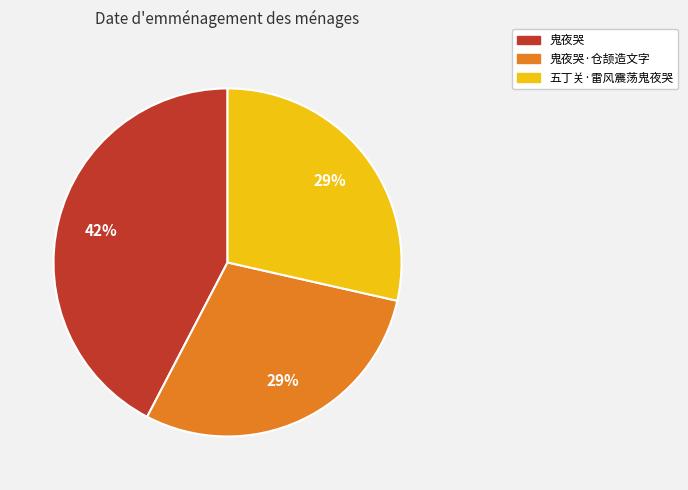

Which has a higher value, 鬼夜哭 or 五丁关·雷风震荡鬼夜哭?

鬼夜哭